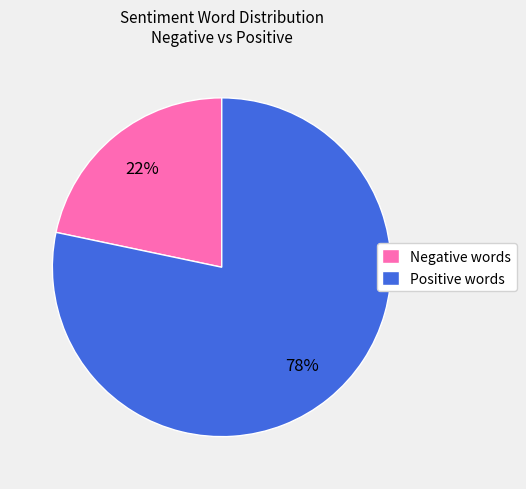

Which category has the smallest portion of the pie?

Negative words